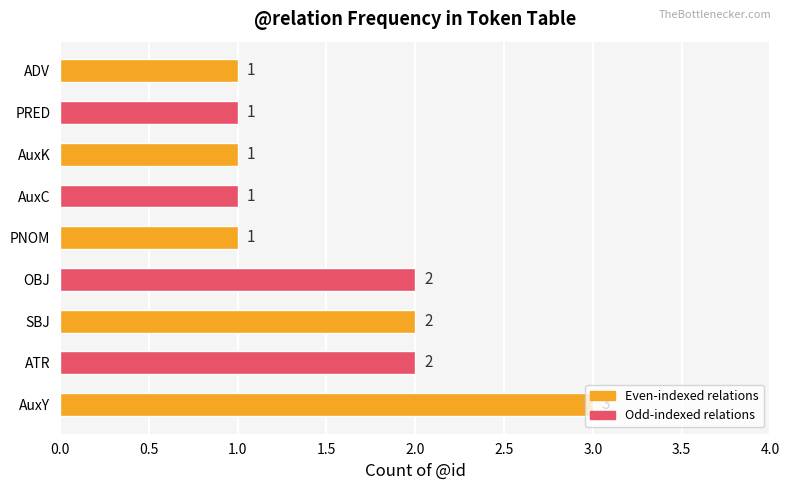

The chart shows a value of 1 at OBJ. True or false?

False